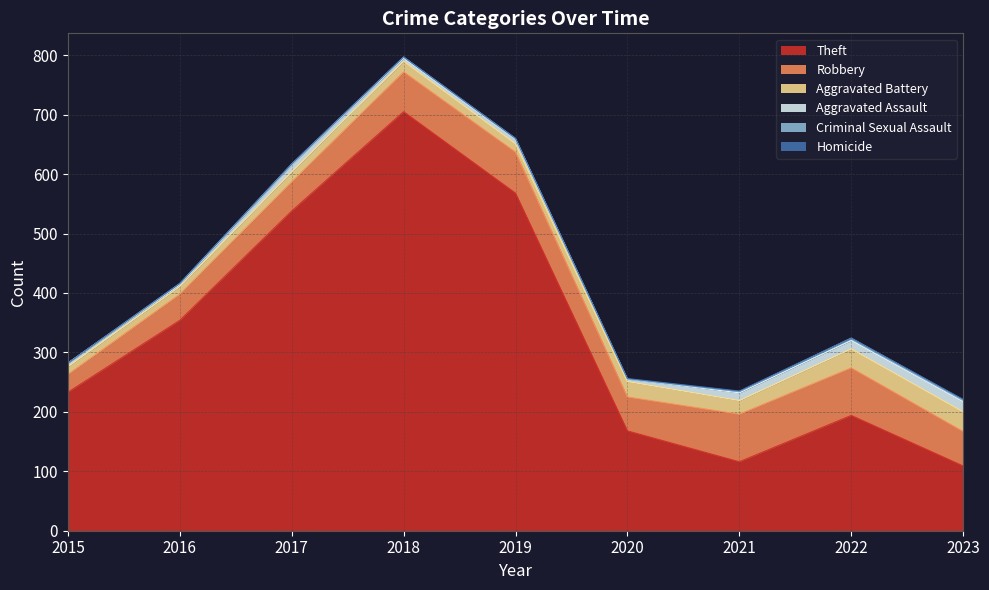

The value of Robbery at 2017 is 64. True or false?

False